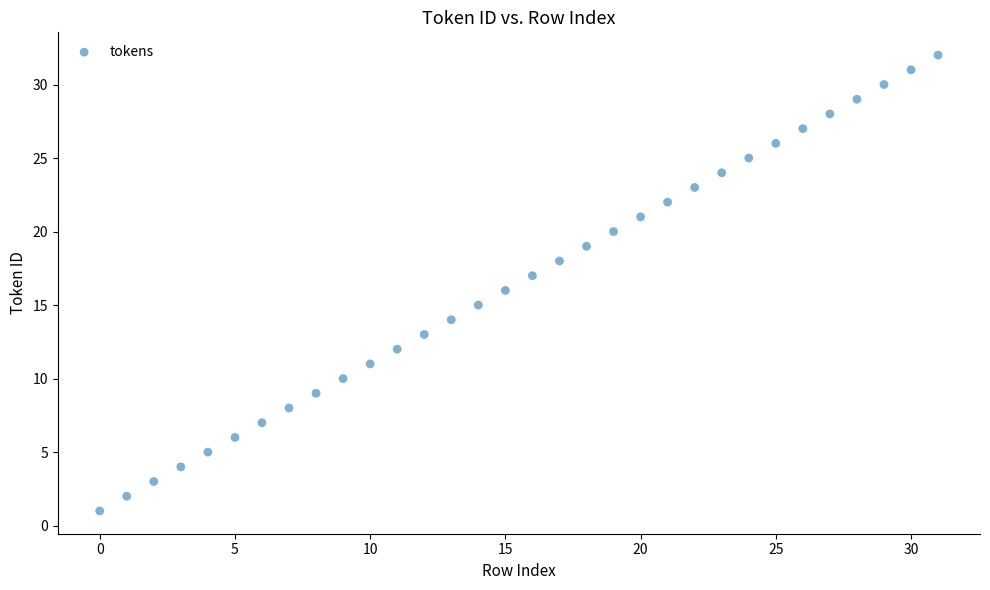

What is the range of Y values (max minus min)?

31